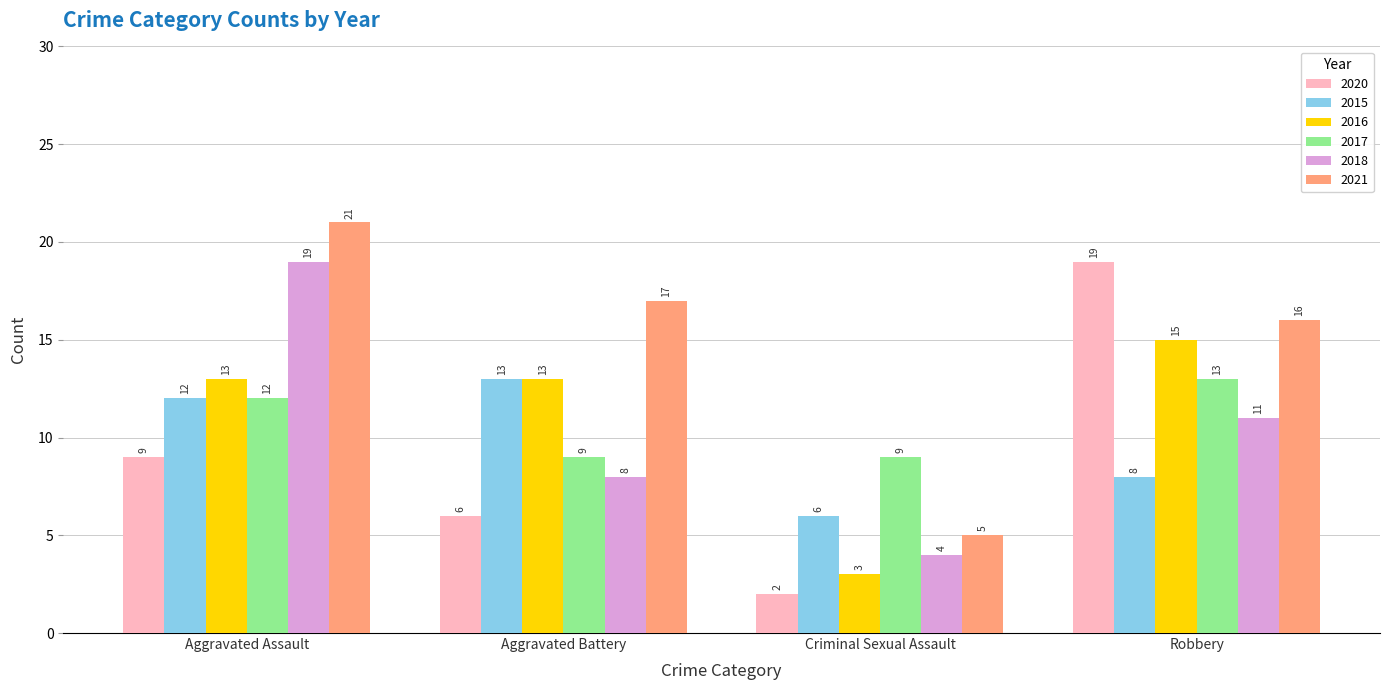

Is the value of 2021 at Robbery greater than the value of 2017 at Criminal Sexual Assault?

Yes